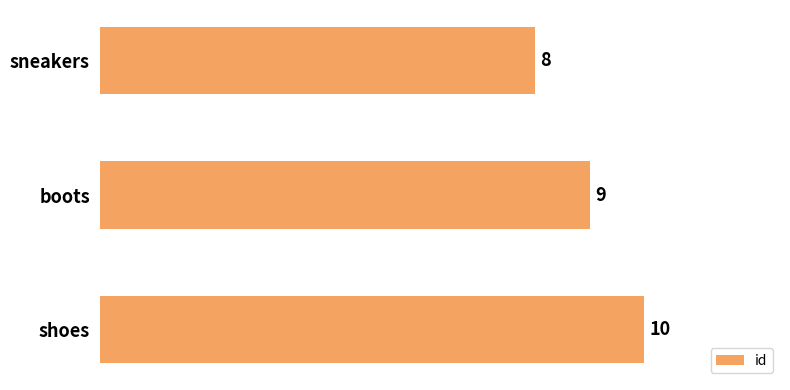

How many categories are shown in the chart?

3